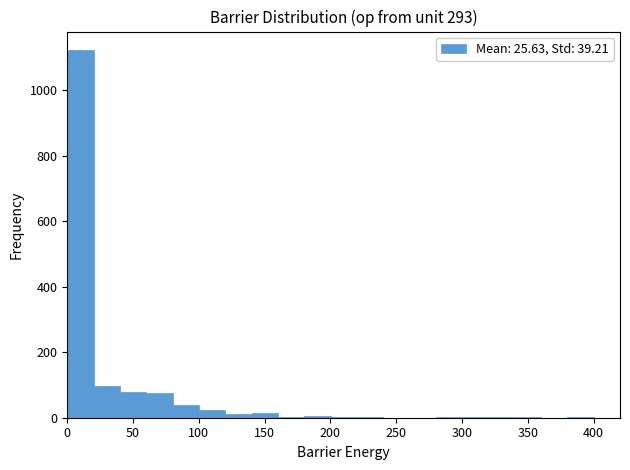

How tall is the bar that spans 80 to 100 on the x-axis? Neither the bar edges nor the heights are printed on the chart, so give them approximately, as read against the axes.

40